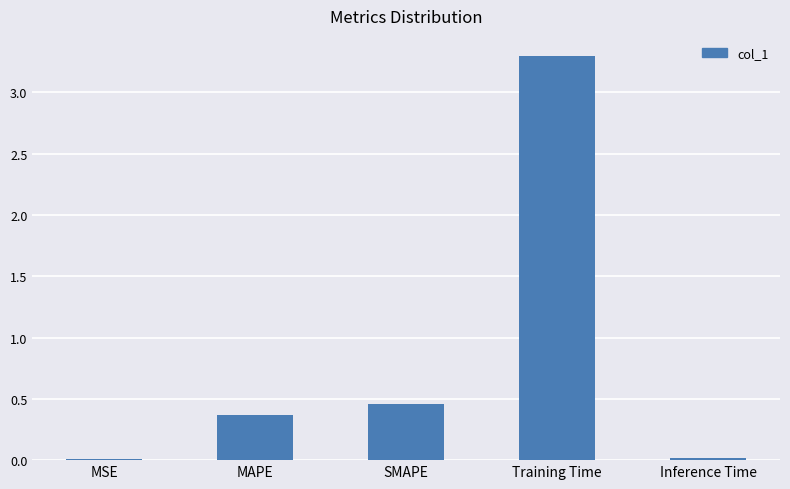

What is the approximate value at MAPE?

0.4